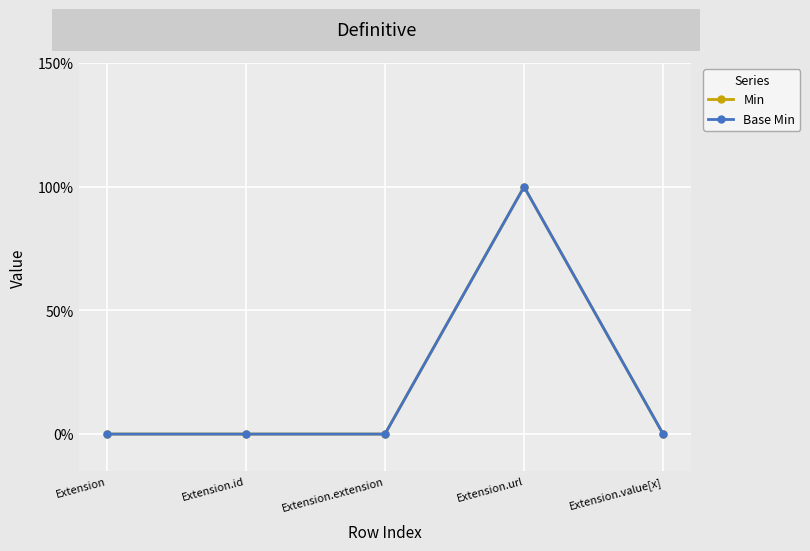

How many interior local peaks does the Base Min series have?

1